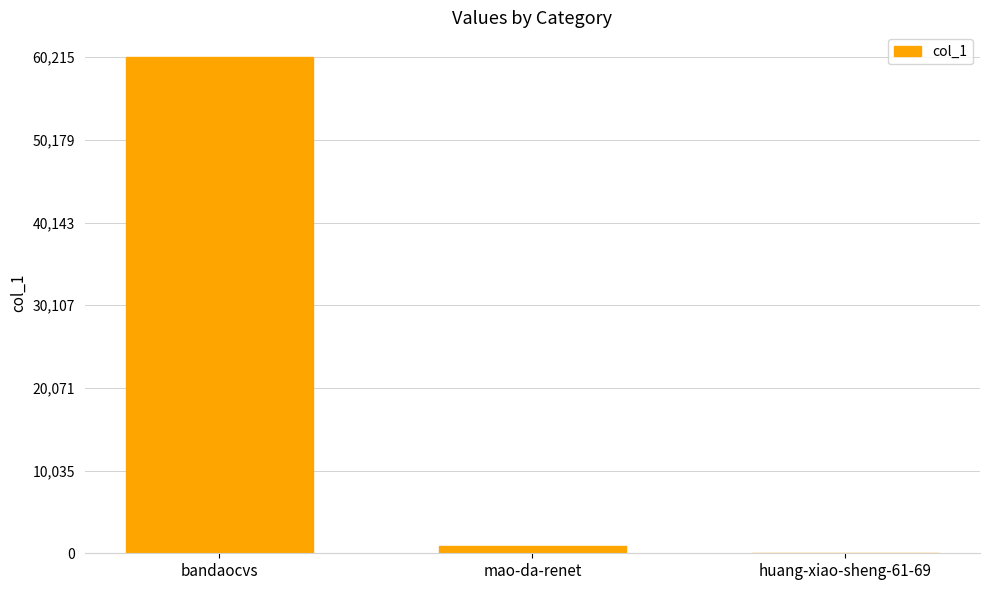

Which has a higher value, mao-da-renet or bandaocvs?

bandaocvs